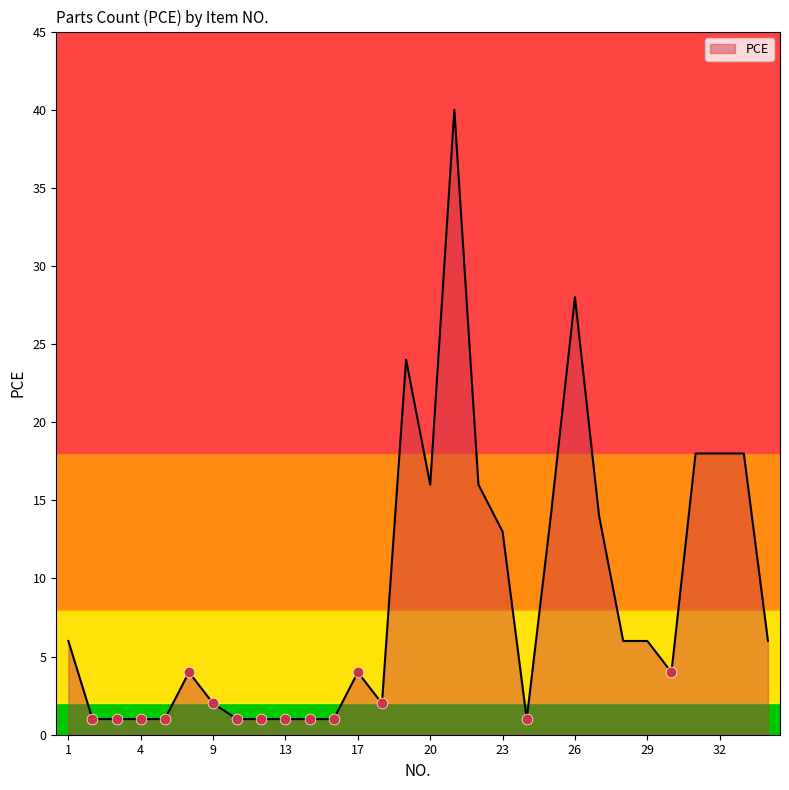

What is the difference between the maximum and minimum values?

39